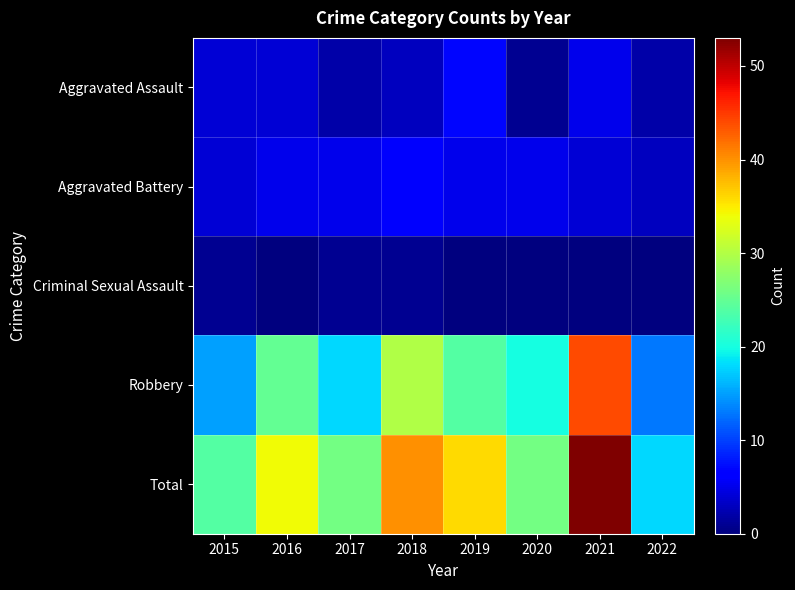

Count the number of categories in the chart.

8